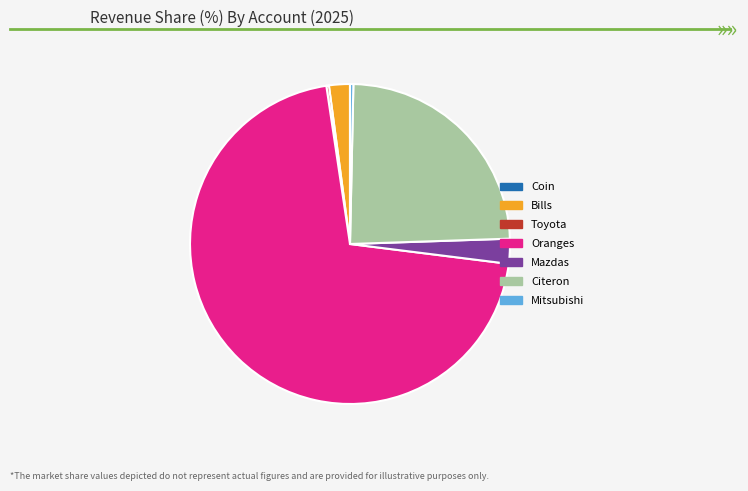

Between Mitsubishi and Mazdas, which is larger?

Mazdas